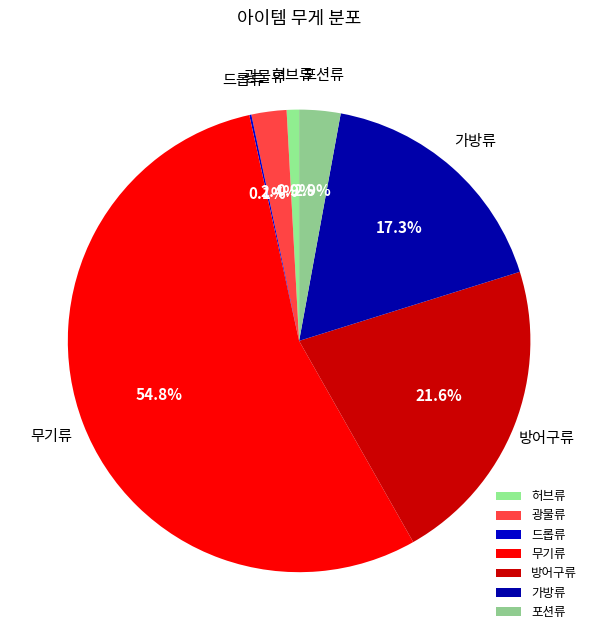

Approximately how many times larger is the value at 가방류 compared to 무기류?

0.3